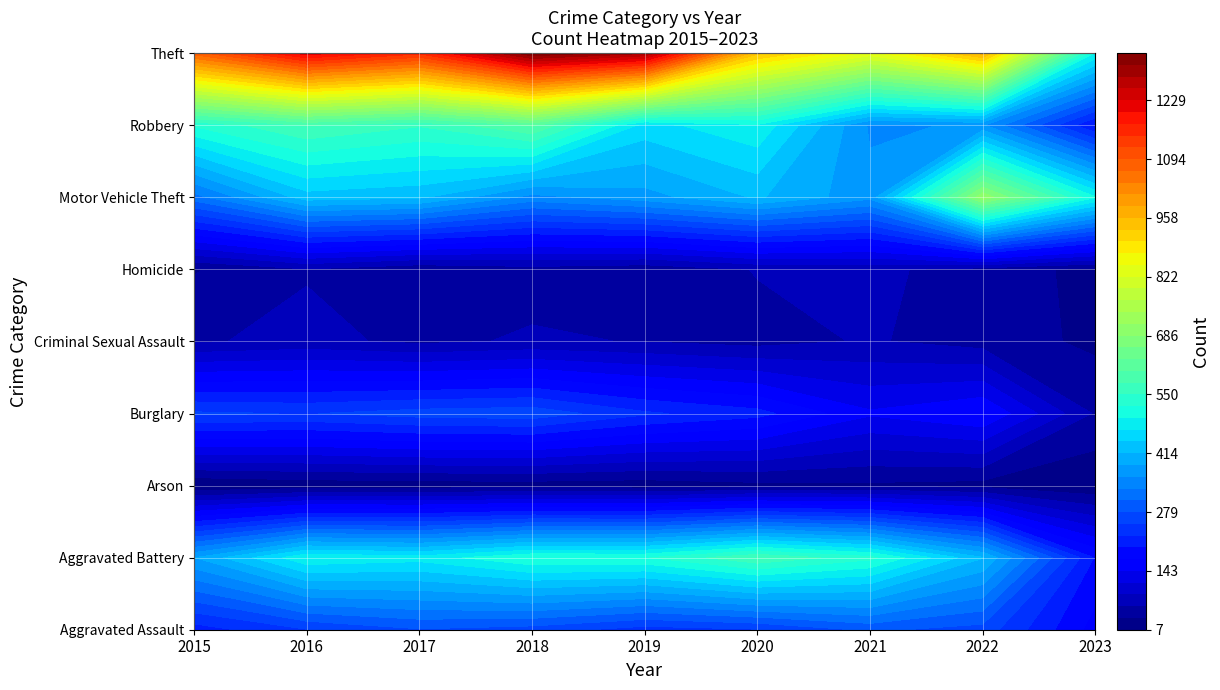

How many values in the Robbery series are below 491?

4